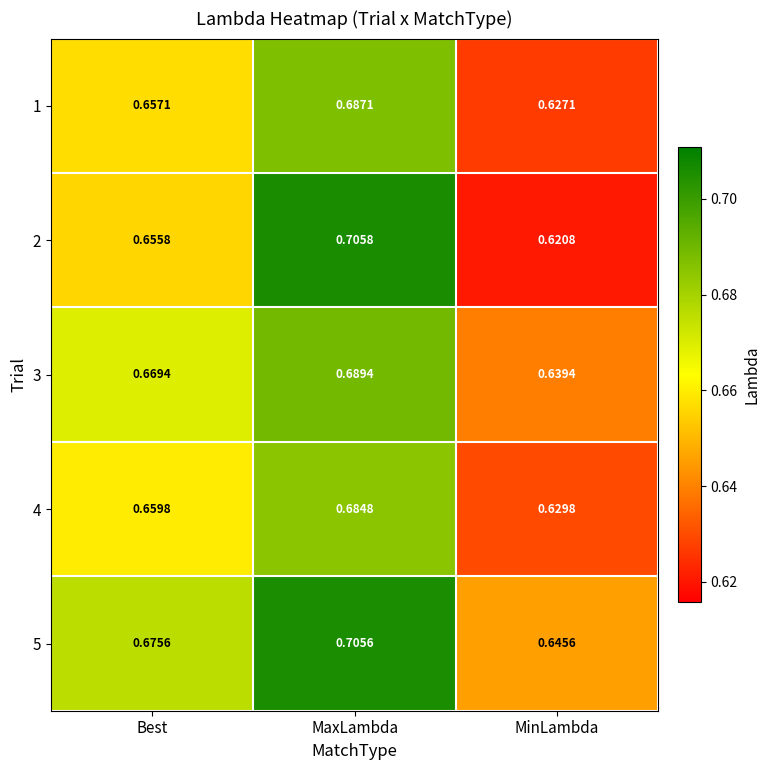

Rank the series at Best from highest to lowest value.

5, 3, 4, 1, 2